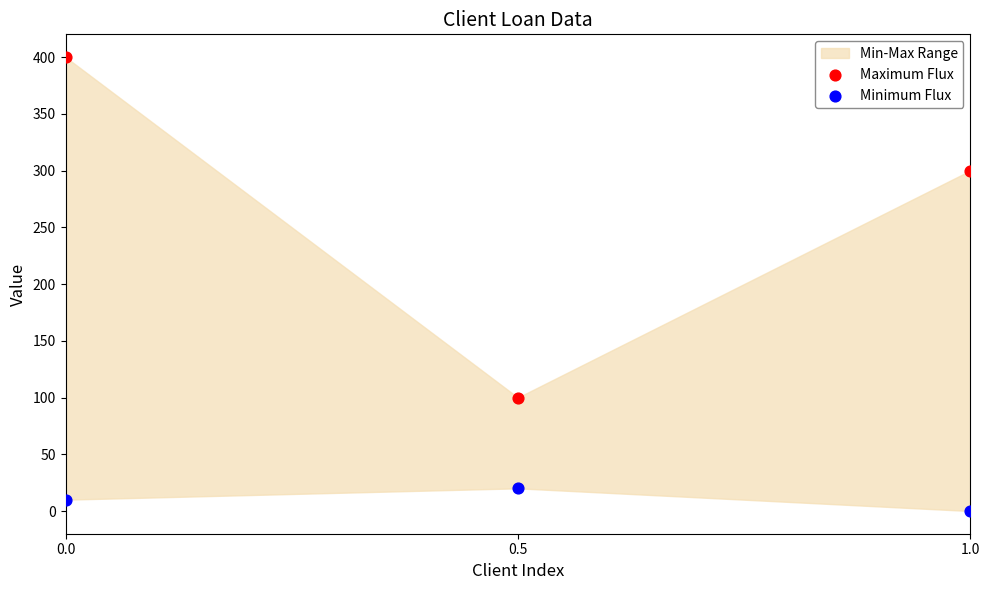

Which series has the largest Y range (max minus min)?

Maximum Flux